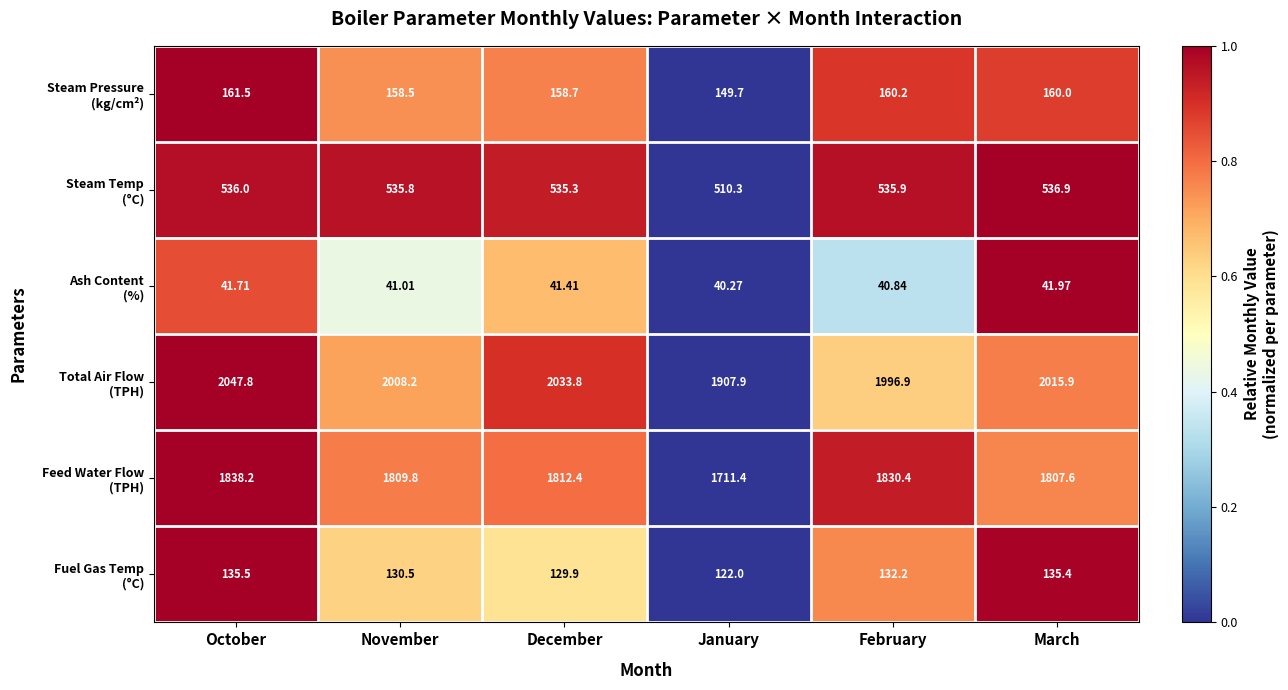

Which label corresponds to the largest value in the chart?

October